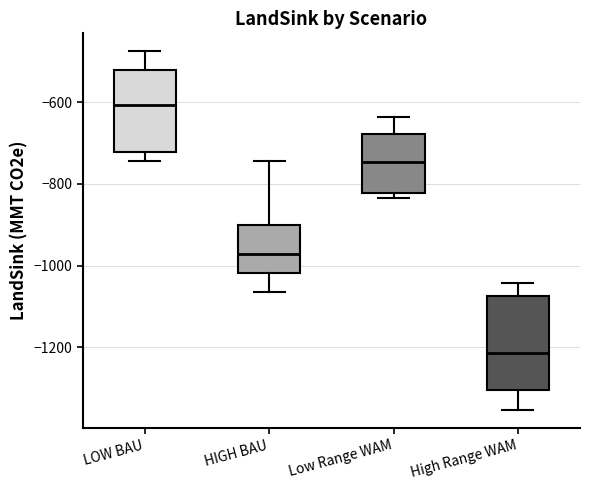

Which box is the tallest, from its lower edge to its upper edge?

High Range WAM